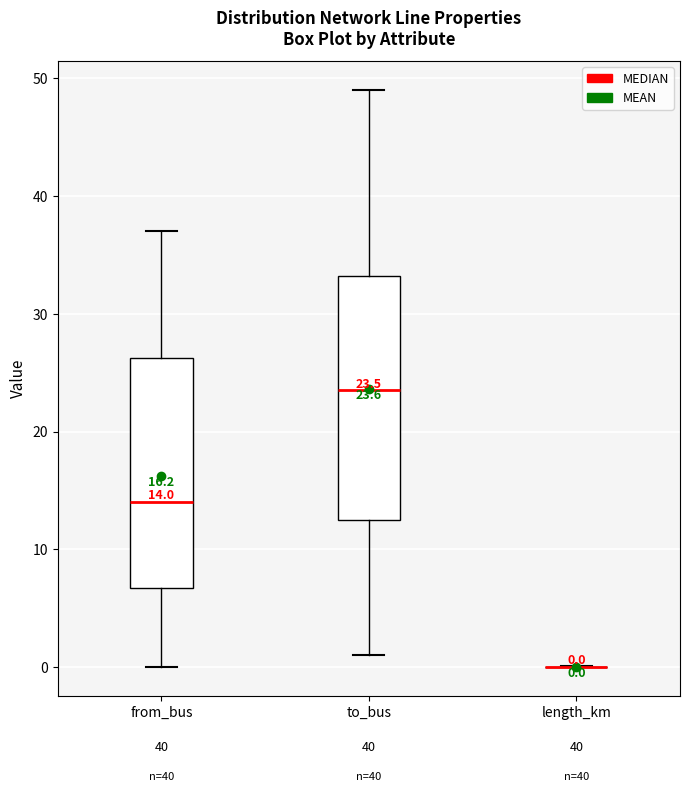

Which box is the tallest, from its lower edge to its upper edge?

to_bus